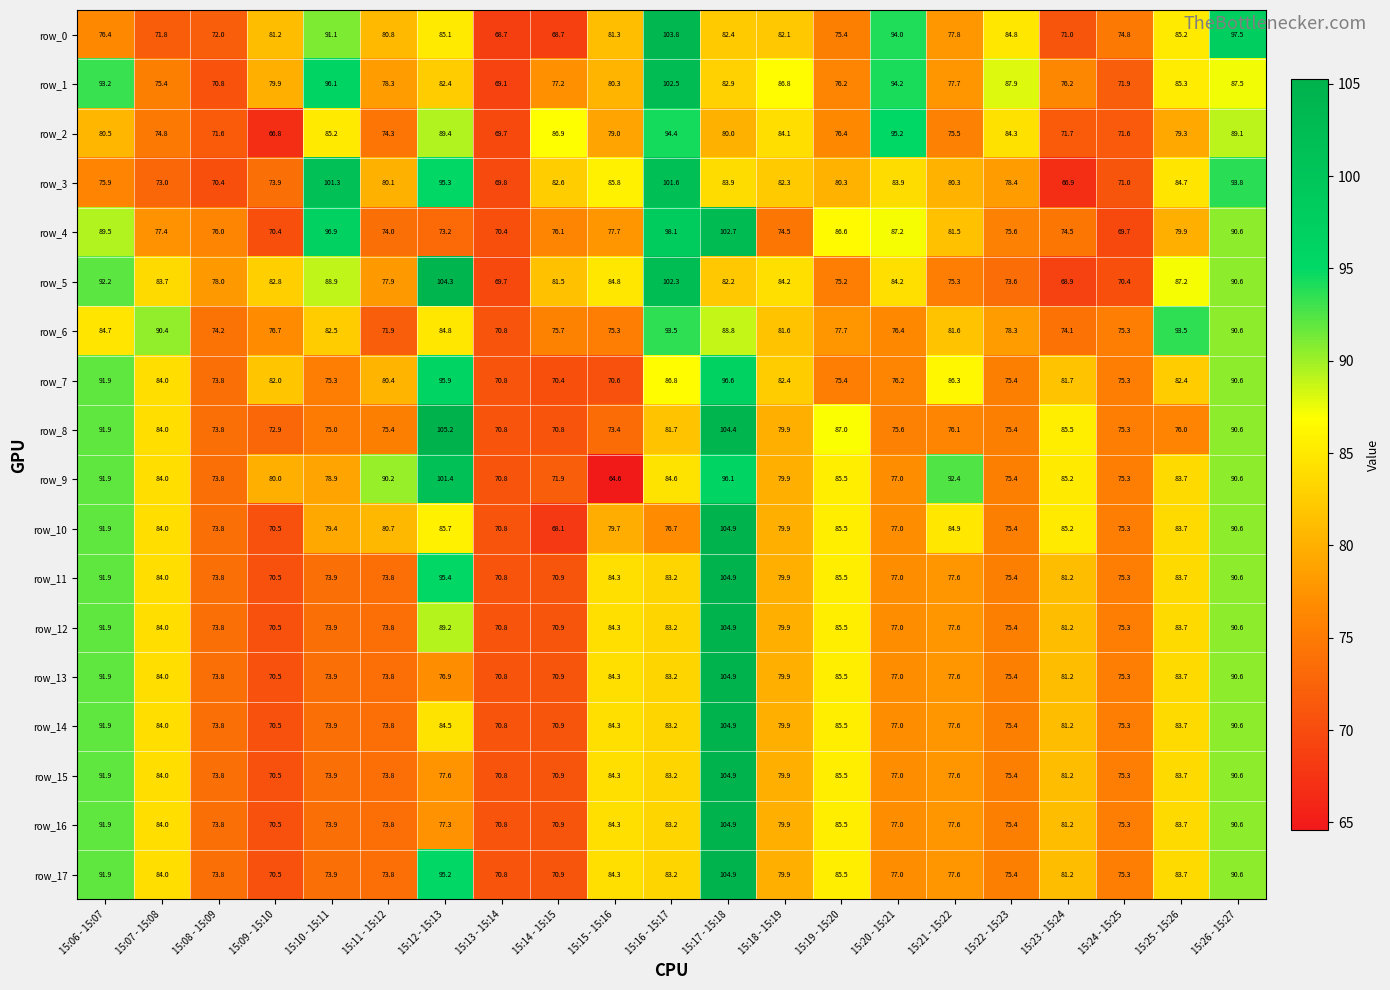

What is the difference between the maximum and second lowest values in the row_13 series?

34.1